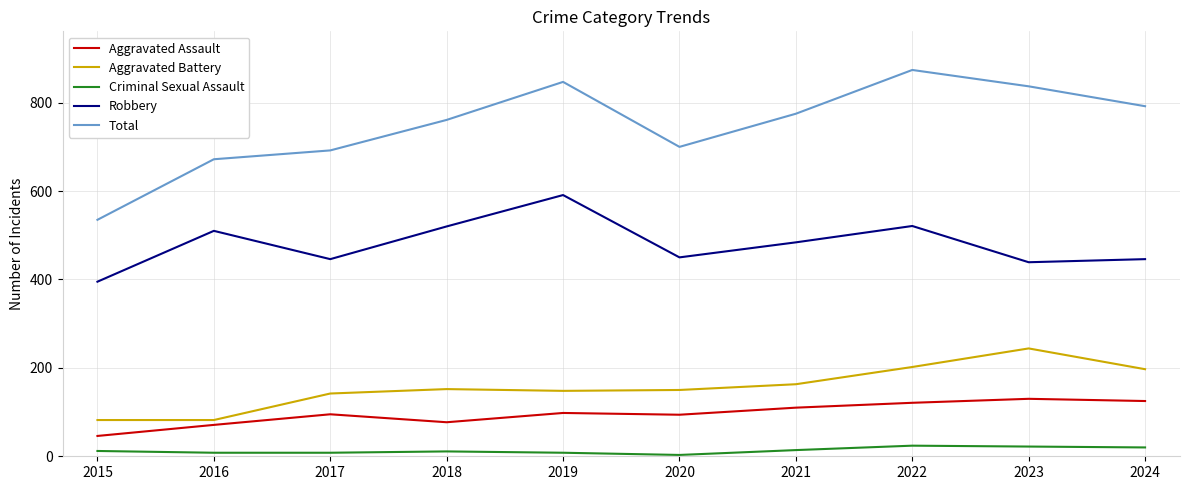

Is this an area chart (filled region under the line)?

No